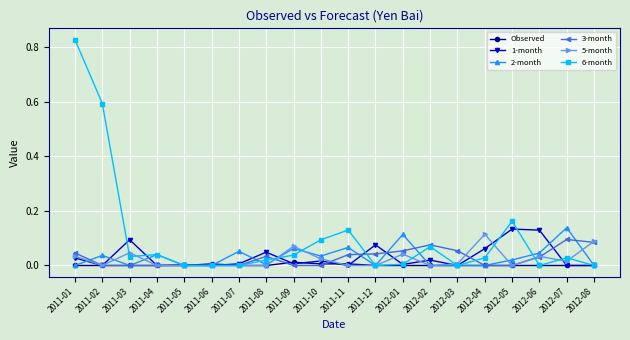

How many lines are shown in the chart?

6